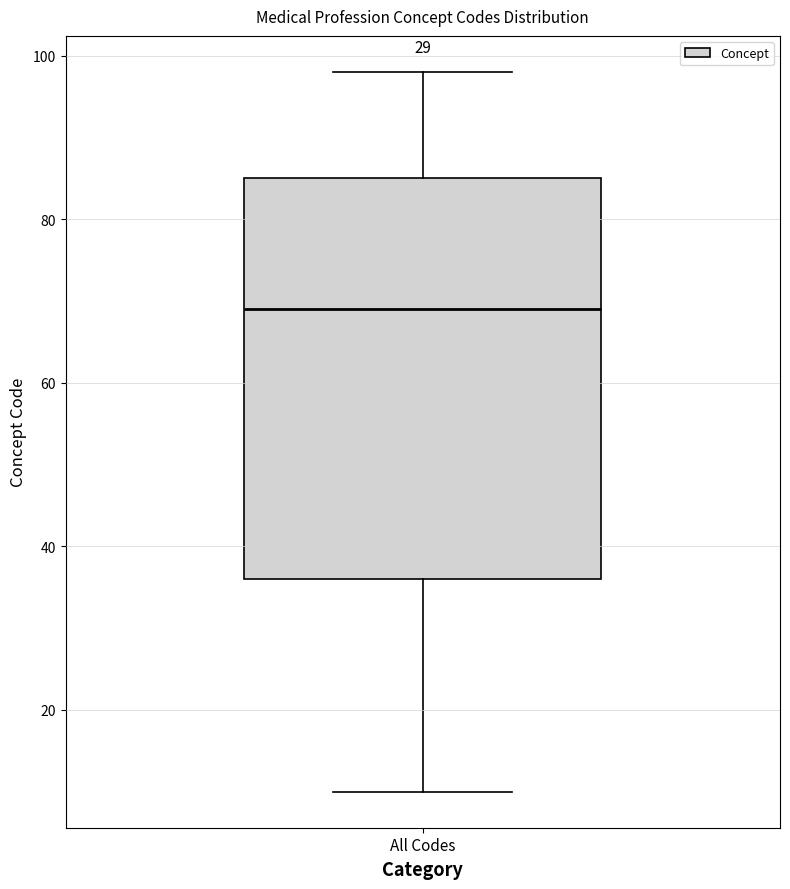

Transcribe this box plot: give where the median line is, the range the box spans, and where the two whiskers end, as read against the y-axis. The values are not printed on the chart, so give them approximately, as read against the axis.

median 70, box 36 to 86, whiskers 10 to 98